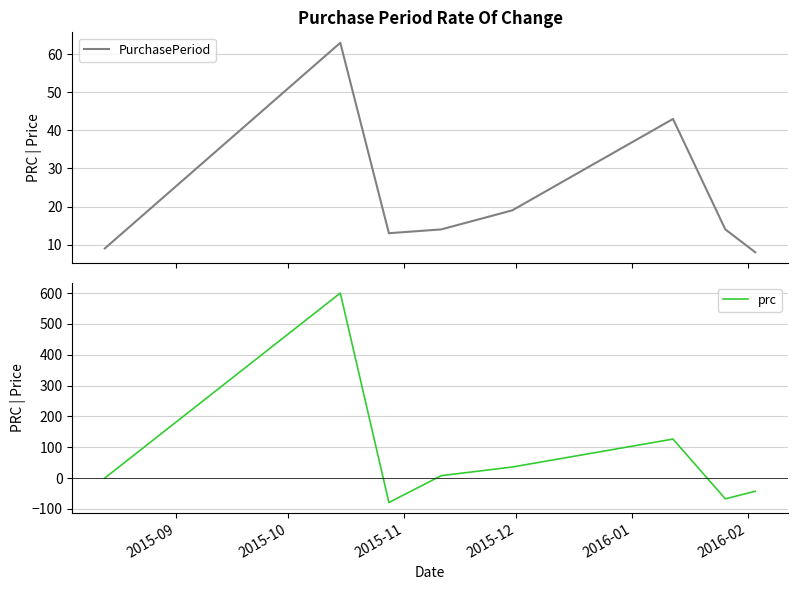

How many times do PurchasePeriod and prc cross each other?

4